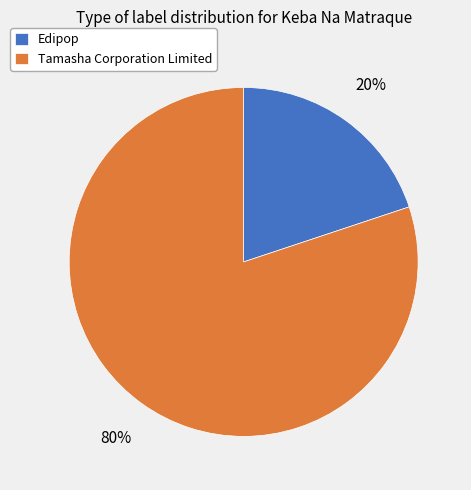

To the nearest percent, what portion does Edipop represent?

20%